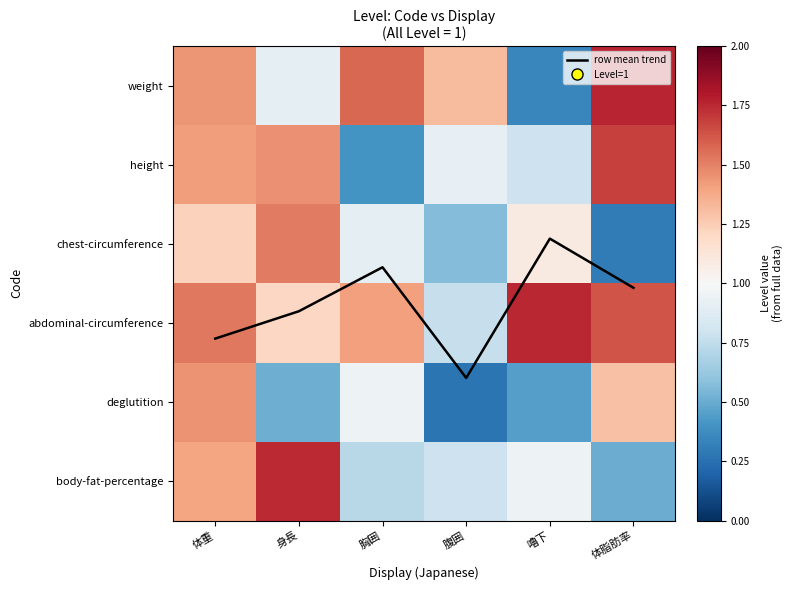

True or false: weight has a value of 0.4 at 嚕下.

True